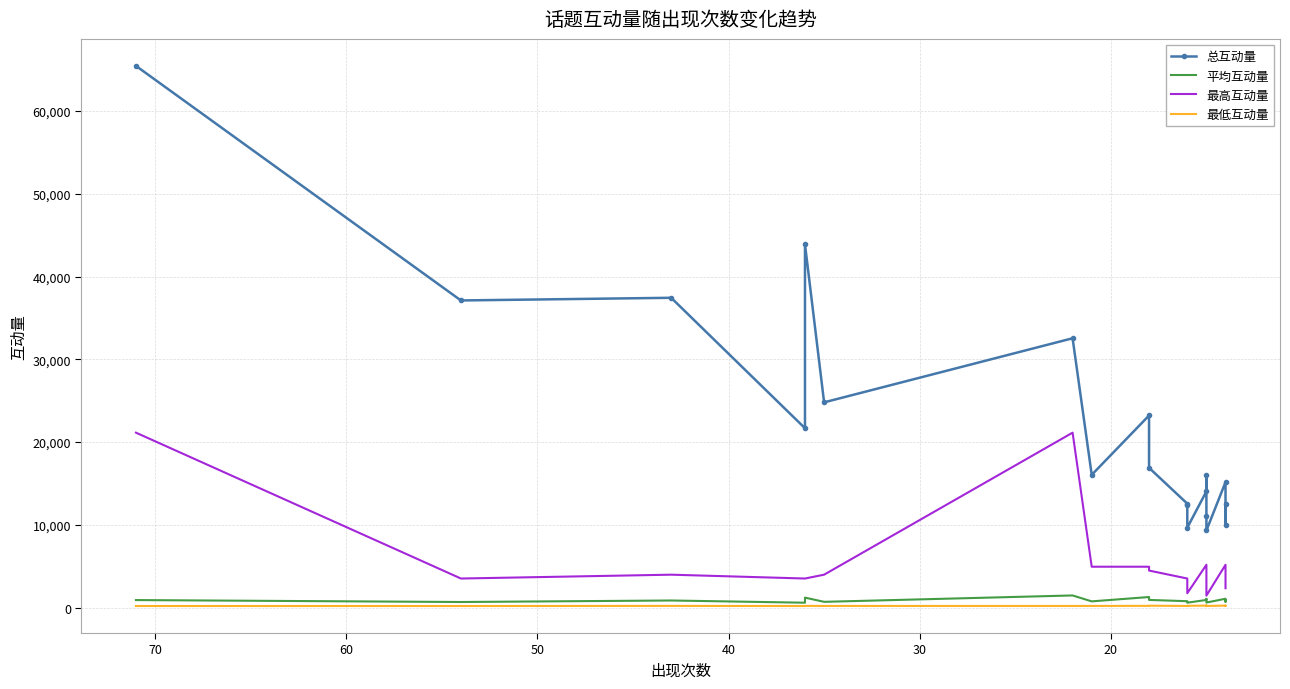

How many interior local valleys does the 最高互动量 series have?

3